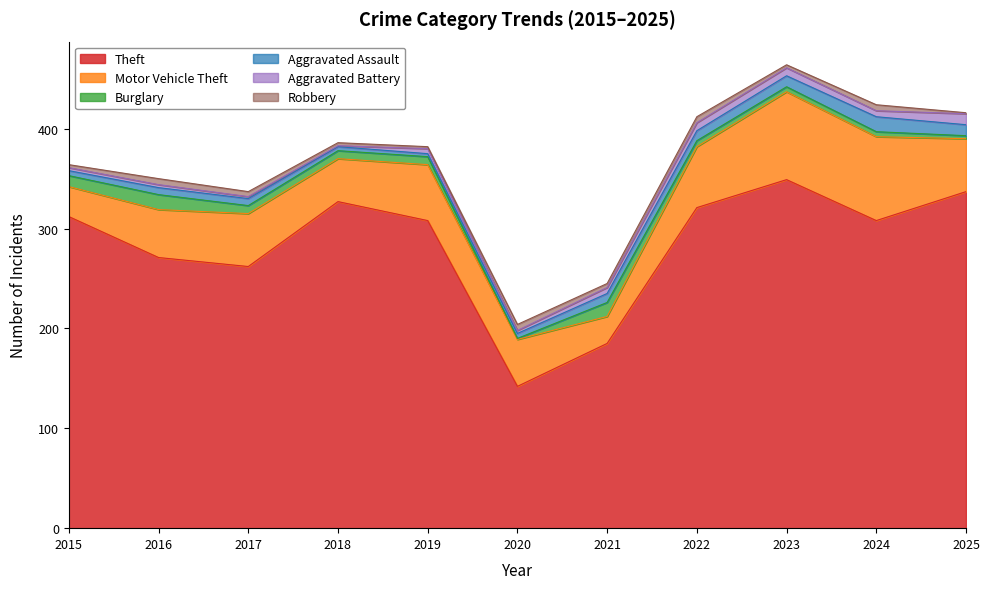

True or false: Aggravated Assault and Theft cross at least once.

False